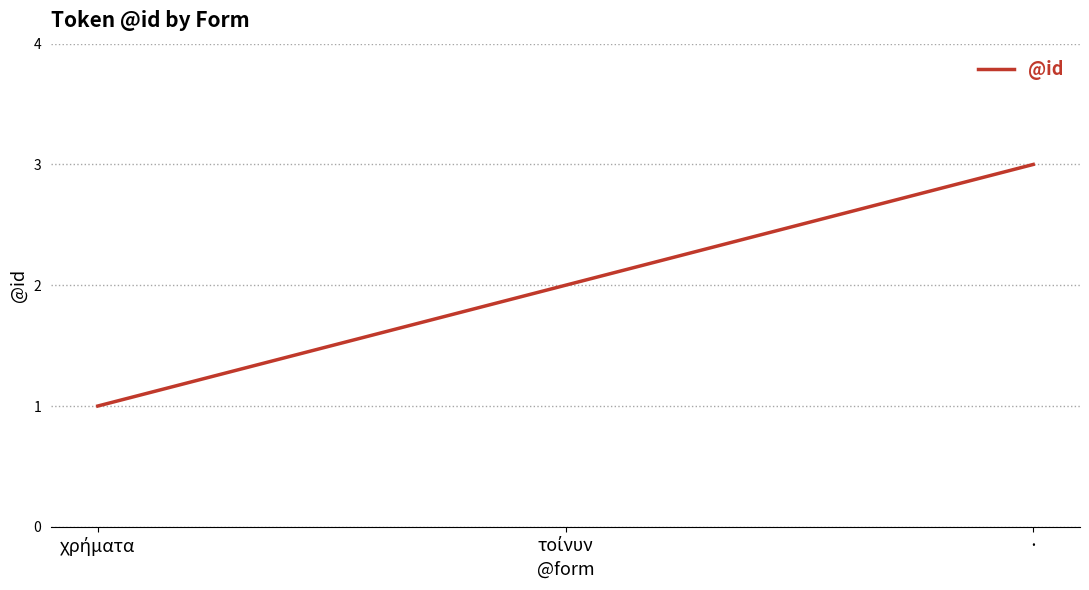

What is the minimum value shown in the chart?

1